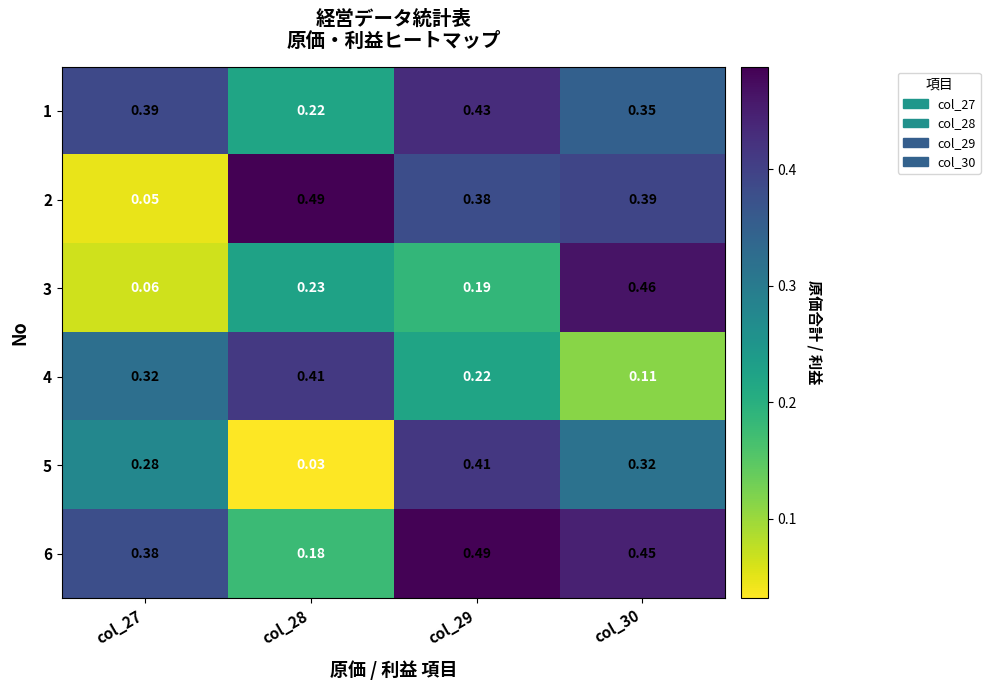

Is the value of 3 at col_29 greater than the value of 6 at col_28?

Yes